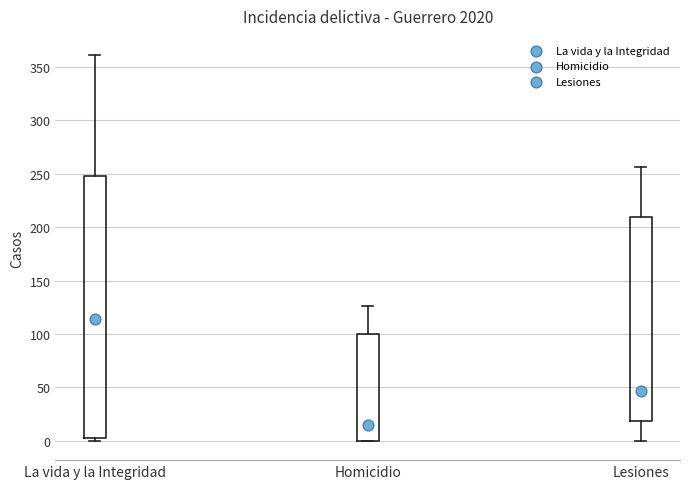

Comparing the boxes themselves (not the whiskers), which one is the tallest?

La vida y la Integridad